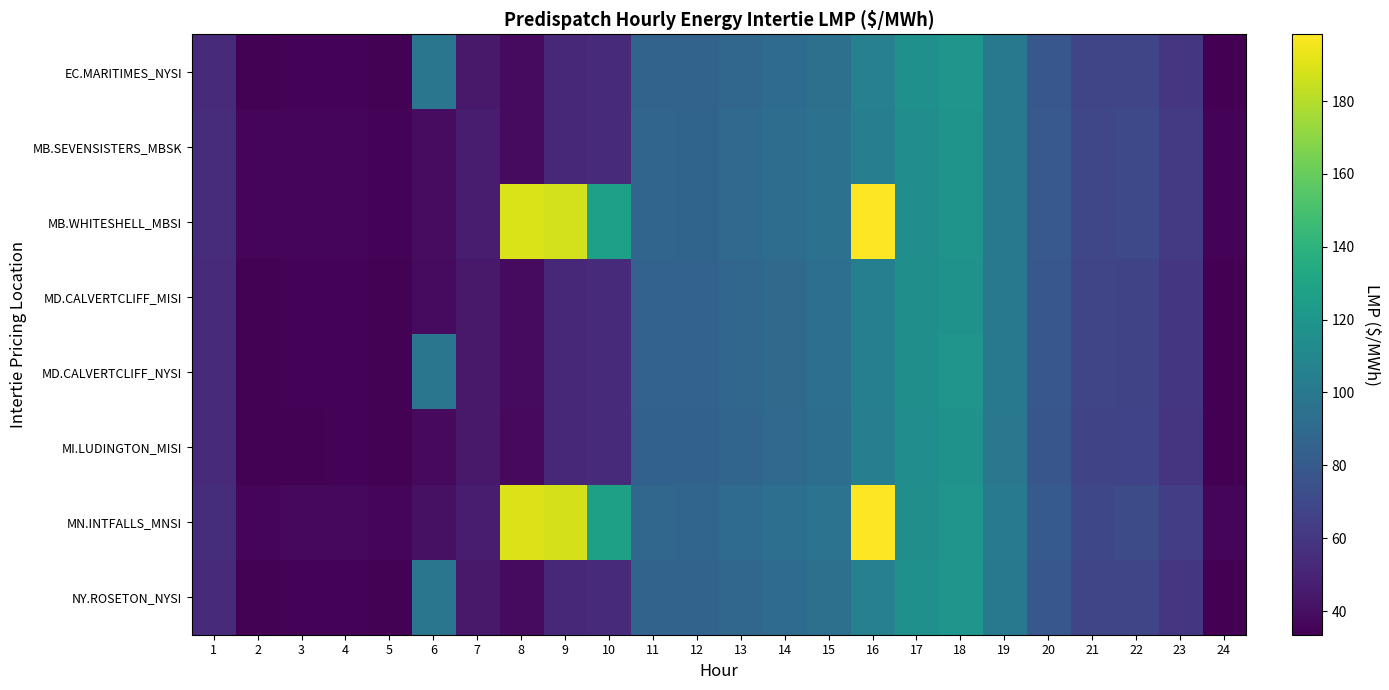

At which category is the sum across all series the highest?

16